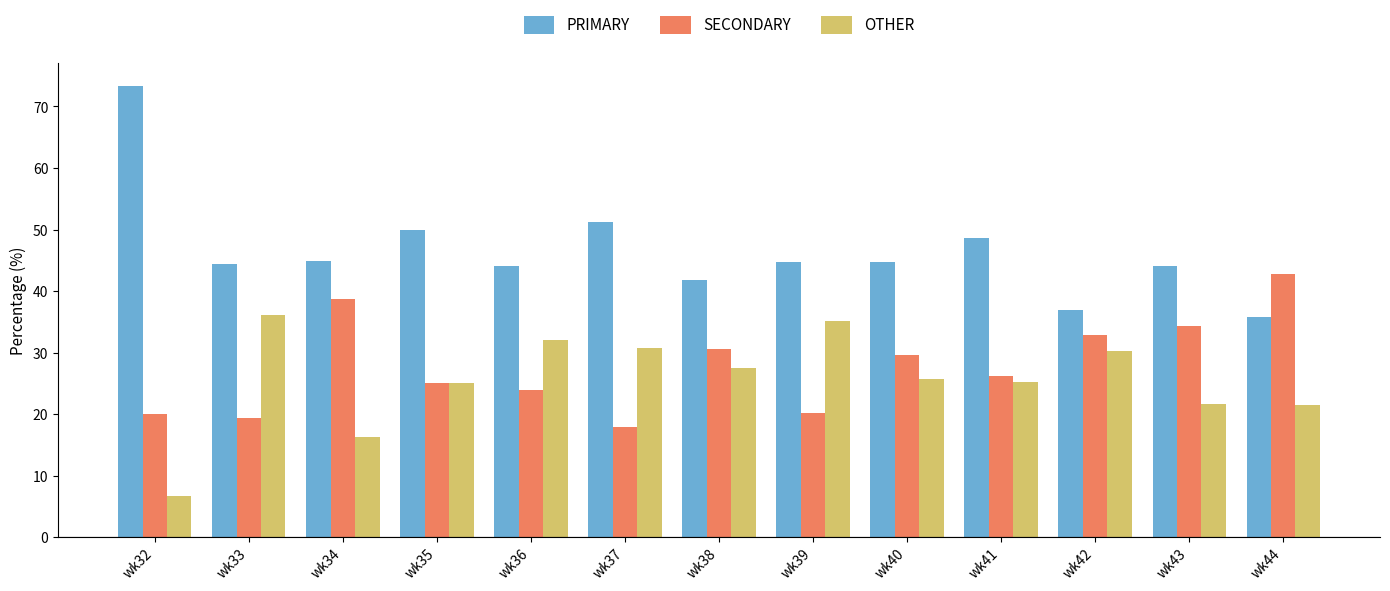

What is the difference between the highest and lowest values at wk37?

33.3